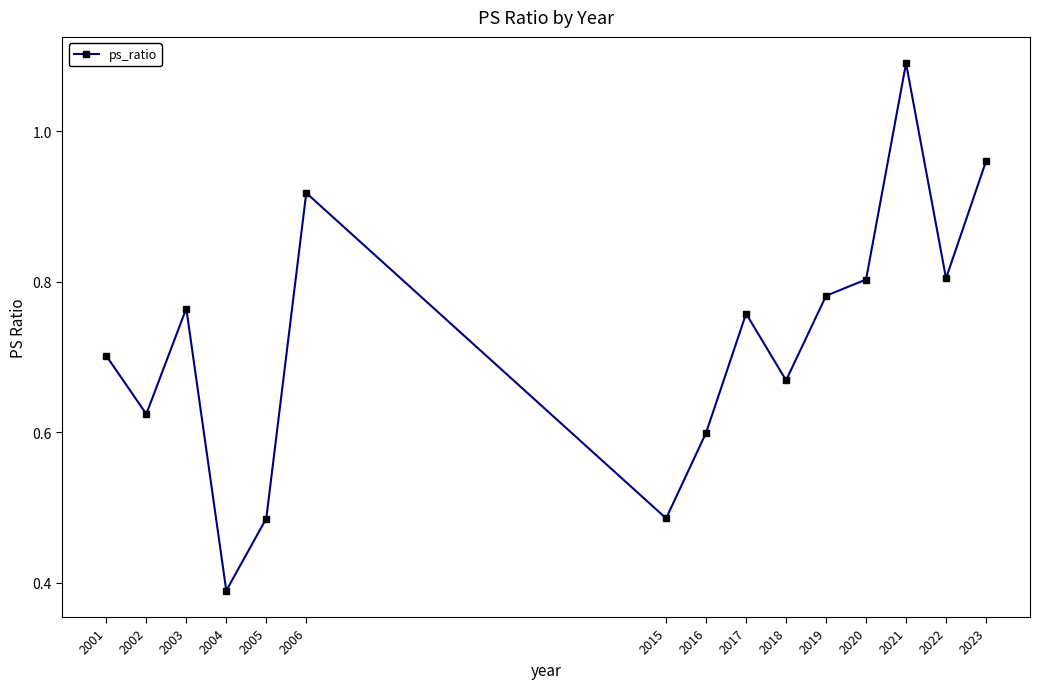

Where is the data nearest to the value 0?

2004